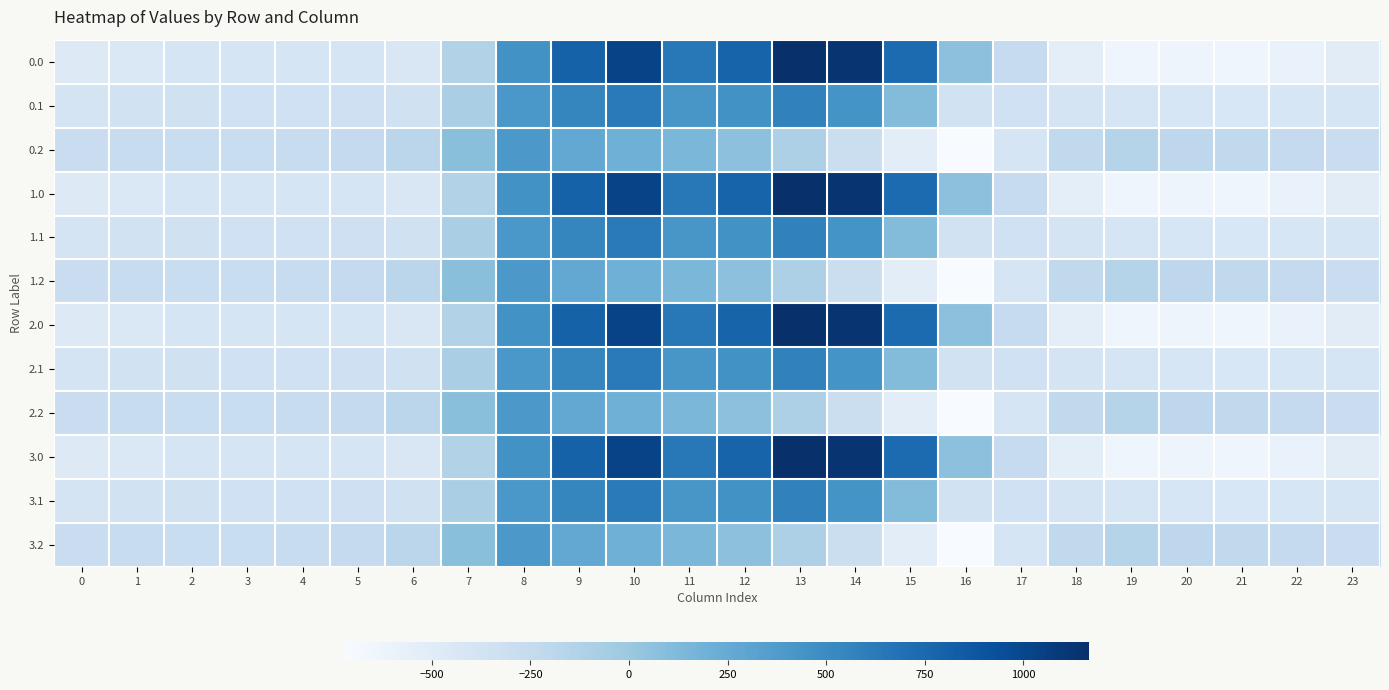

Rank the series at 0 from highest to lowest value.

0.2, 1.2, 2.2, 3.2, 0.1, 1.1, 2.1, 3.1, 0.0, 1.0, 2.0, 3.0